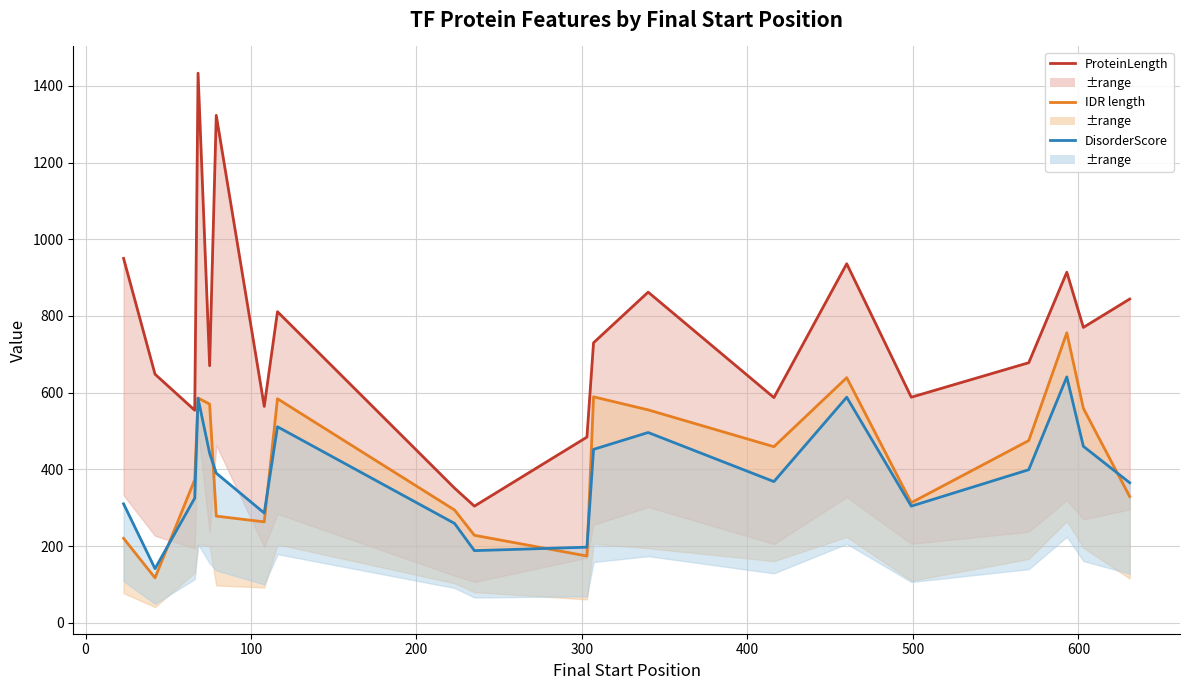

How many data points in IDR length are less than 459?

10